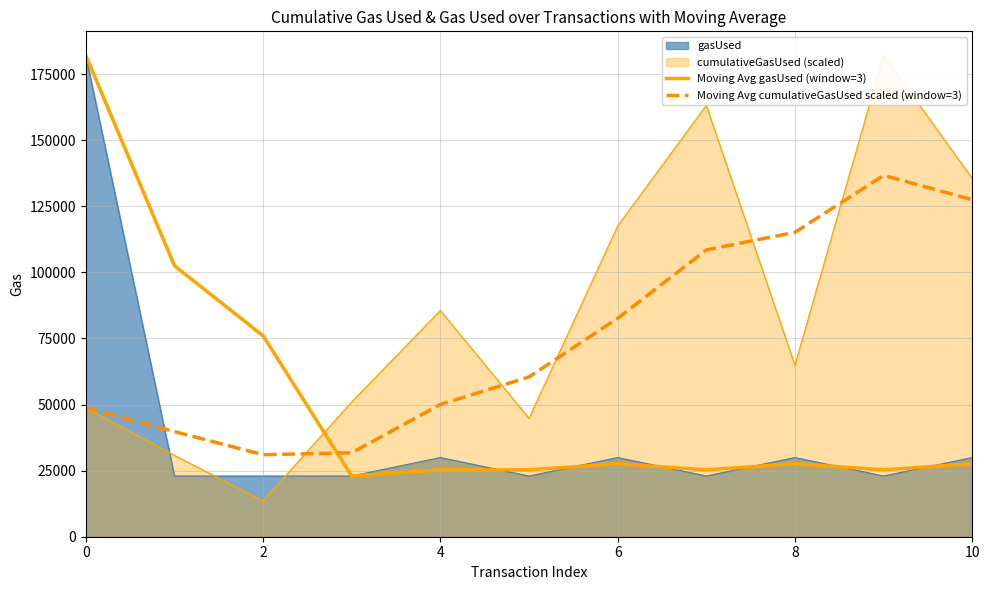

What is the difference between the maximum and minimum values in the Moving Avg cumulativeGasUsed scaled (window=3) series?

105651.9